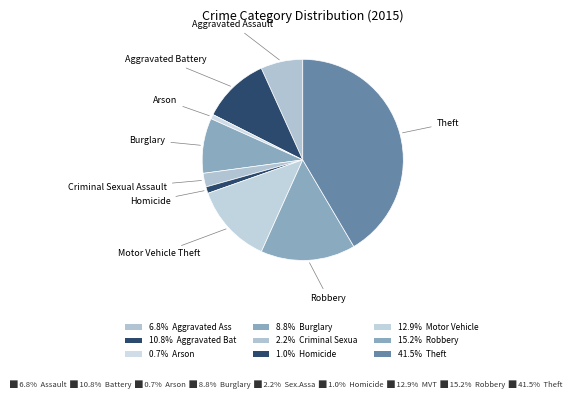

How many slices are in this pie chart?

9